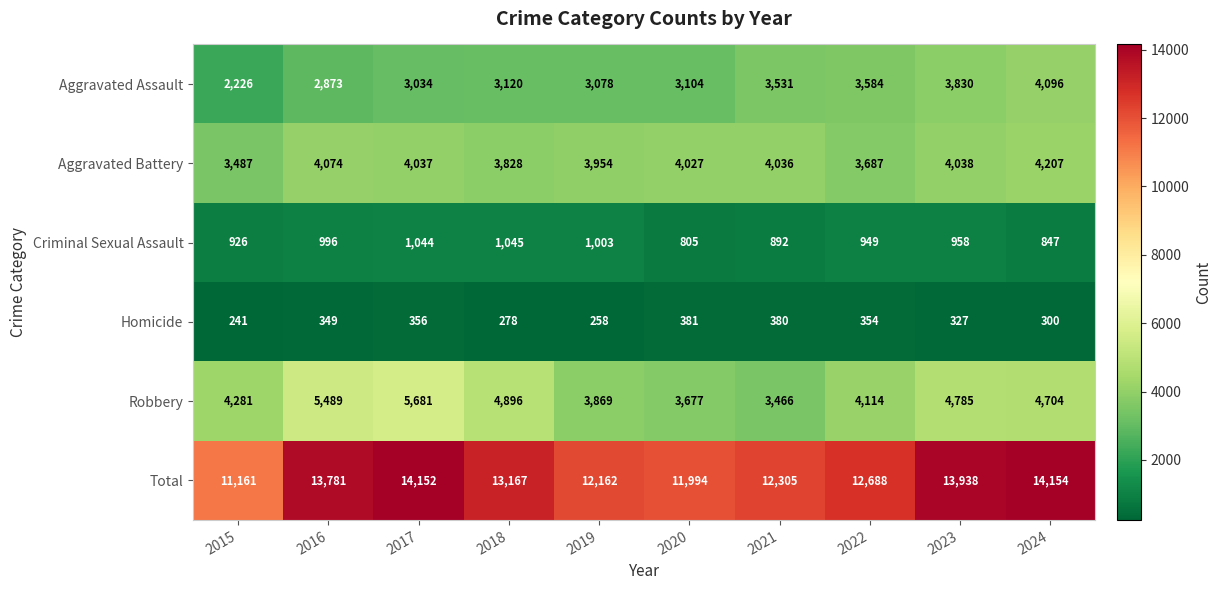

At which label is Total closest to 12657?

2022